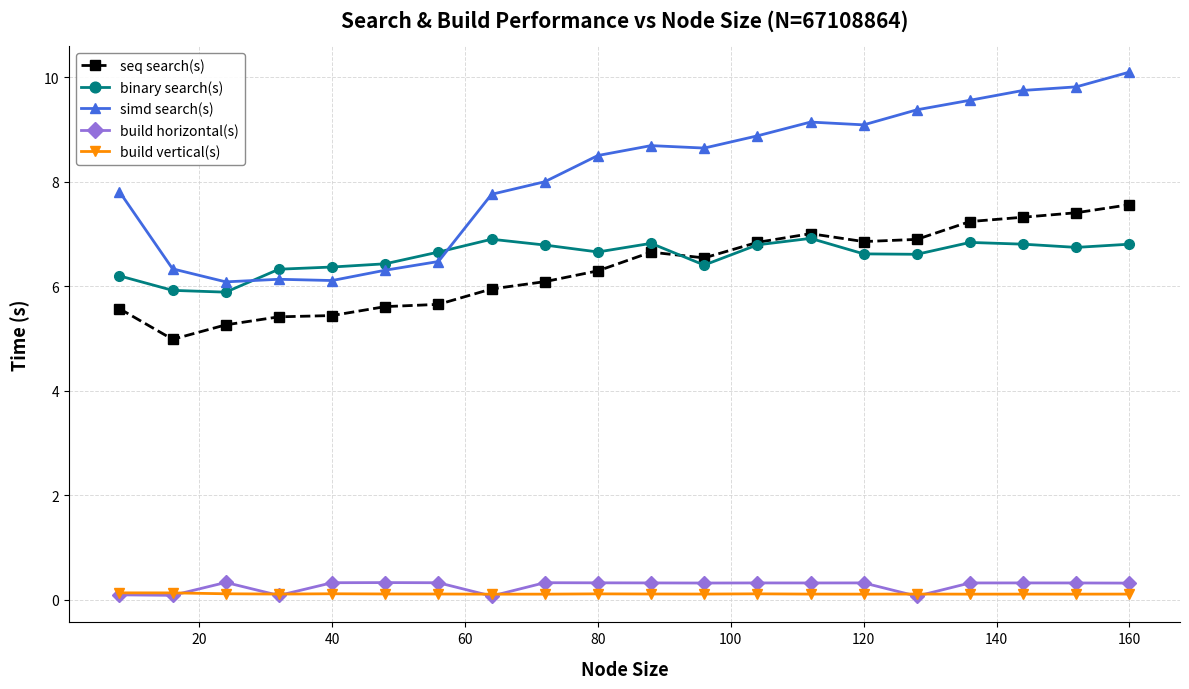

What is the value of the simd search(s) point at the 19th from the left?

9.8